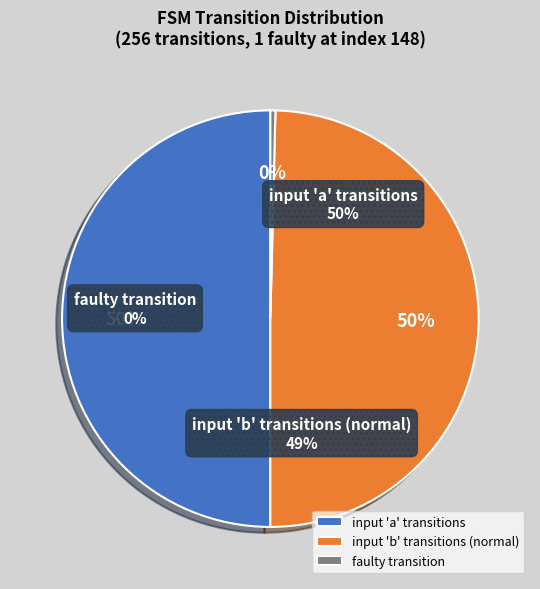

What is the change in value from input b to faulty?

-127